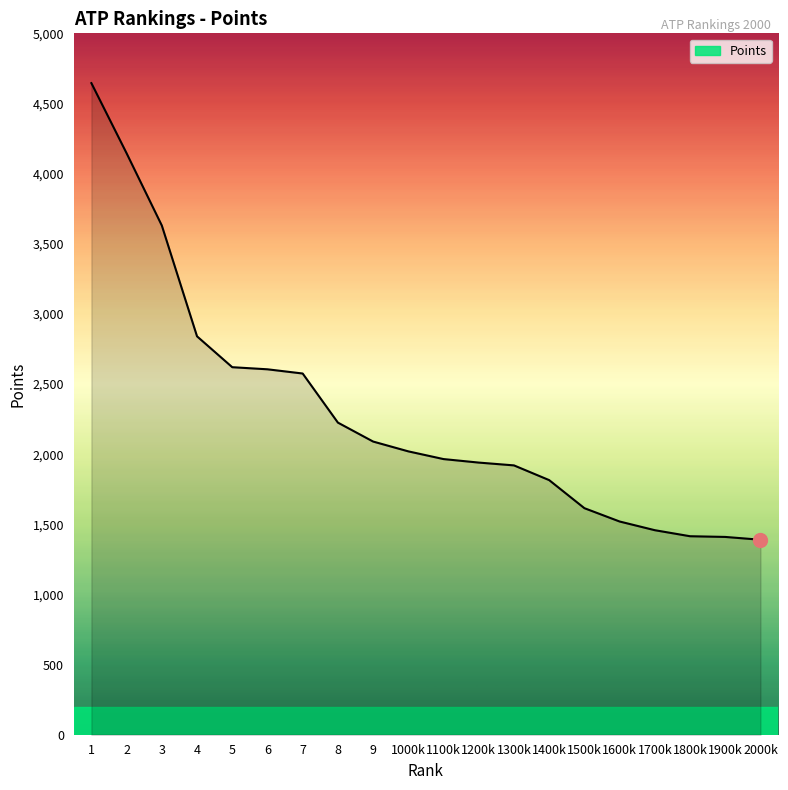

What is the difference between the values at 3 and 6?

1025